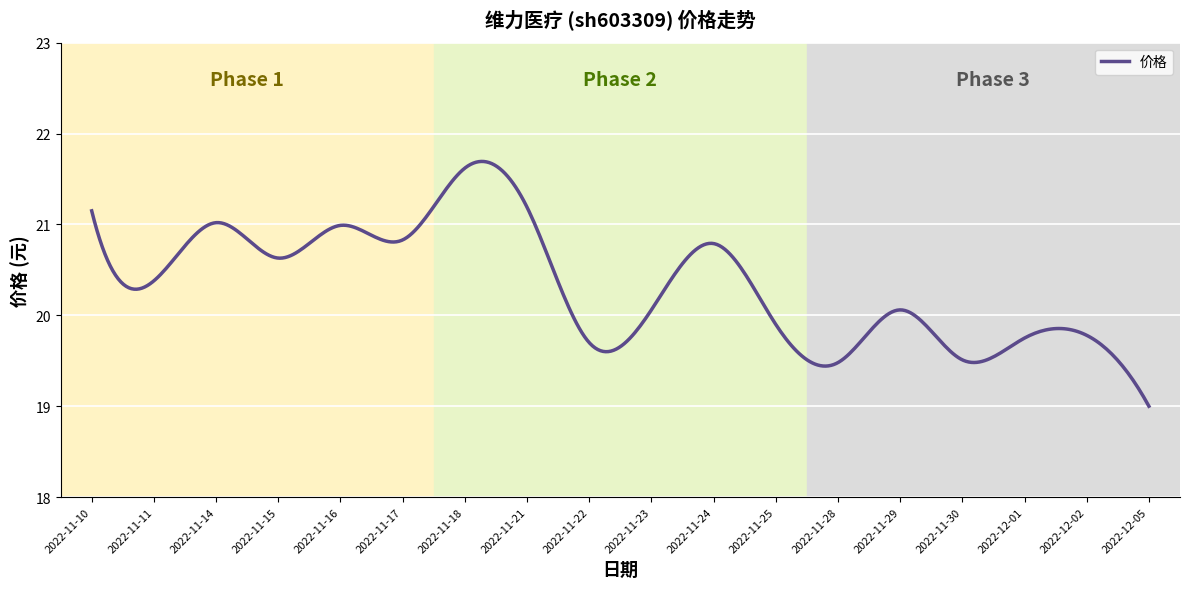

What is the minimum value shown in the chart?

19.0